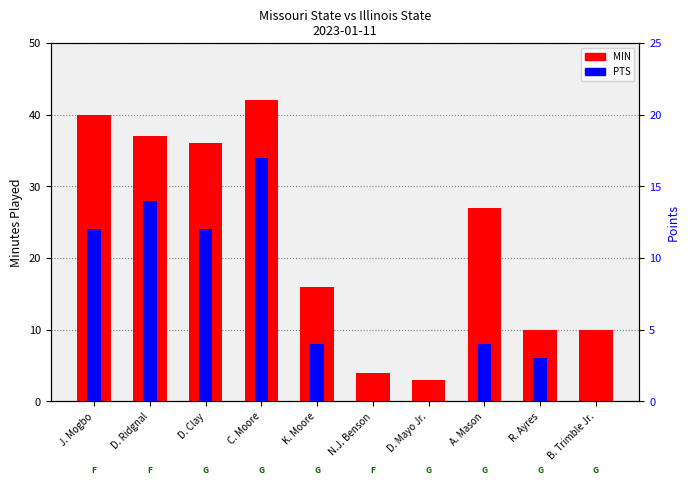

Rank the series at D. Ridgnal from lowest to highest value.

PTS, MIN